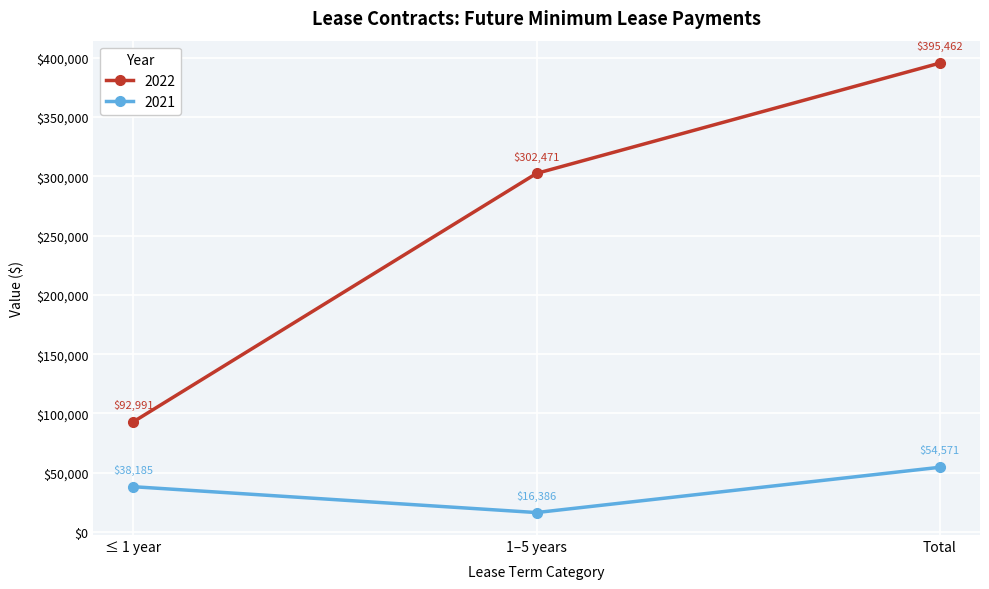

What are all the series names shown in the legend?

2022, 2021